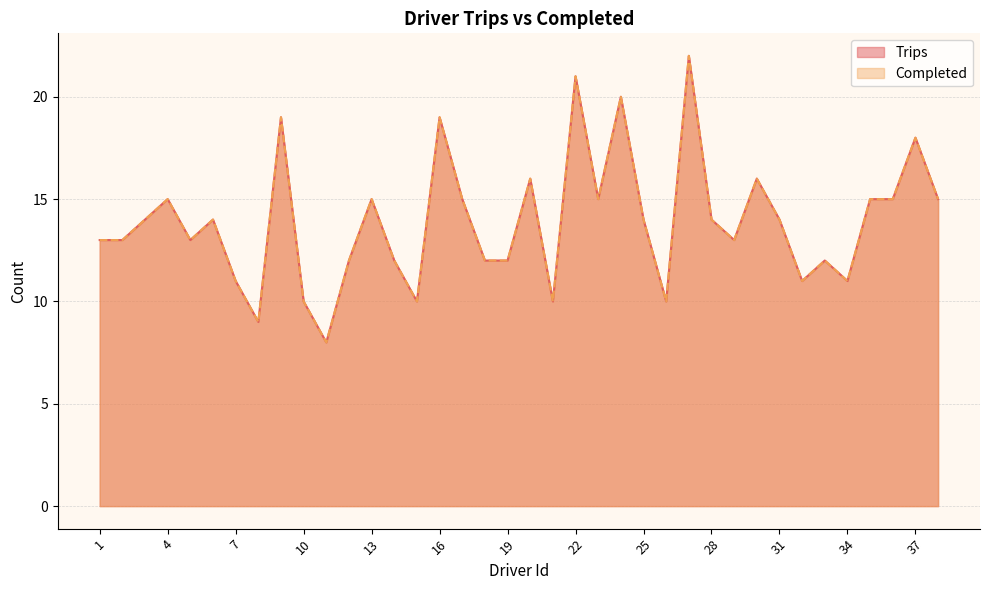

How many values in the Completed series exceed 14?

15